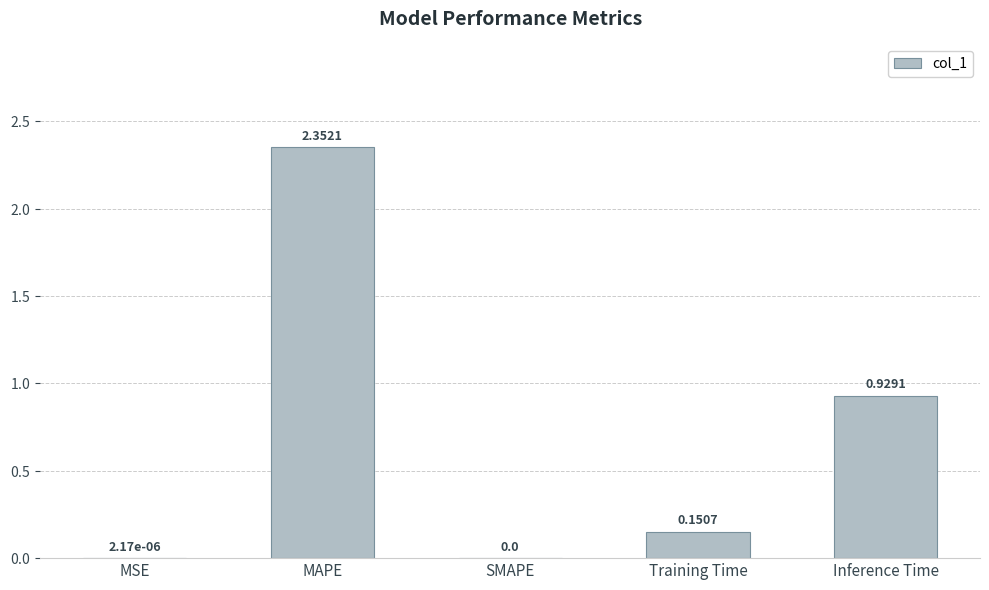

Which has a higher value, Training Time or MAPE?

MAPE